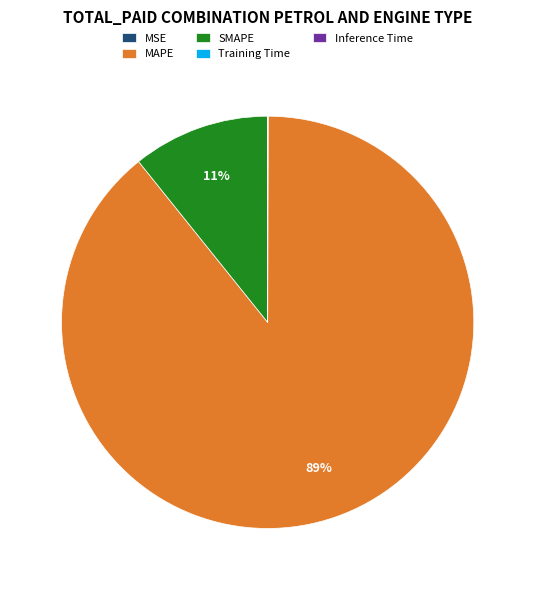

Is it true that SMAPE is 2% of the pie?

False